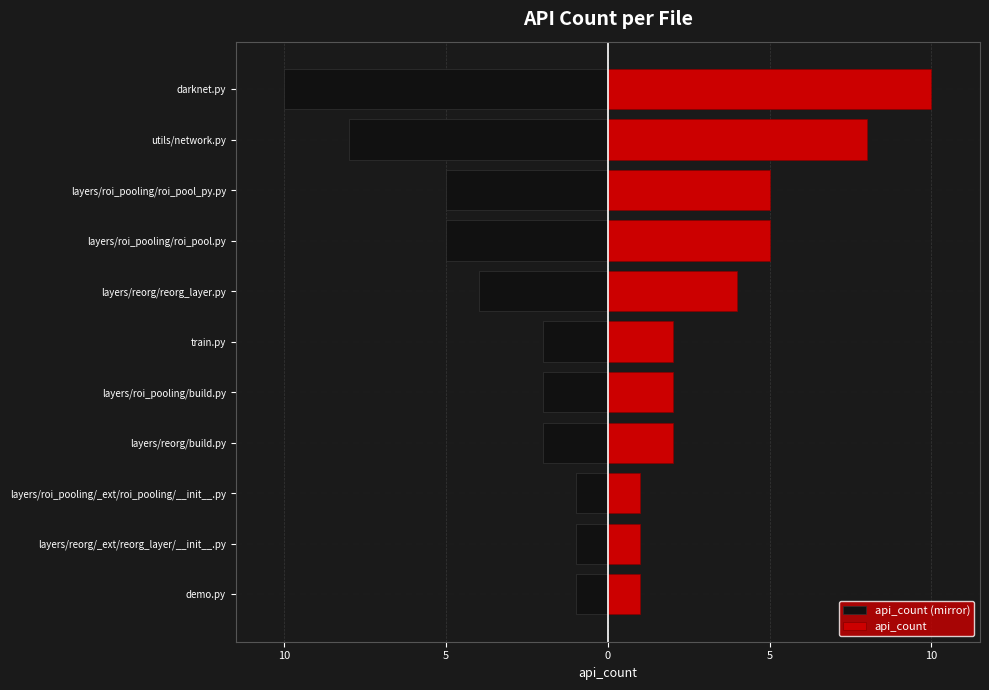

What are all the series names shown in the legend?

api_count (mirror), api_count